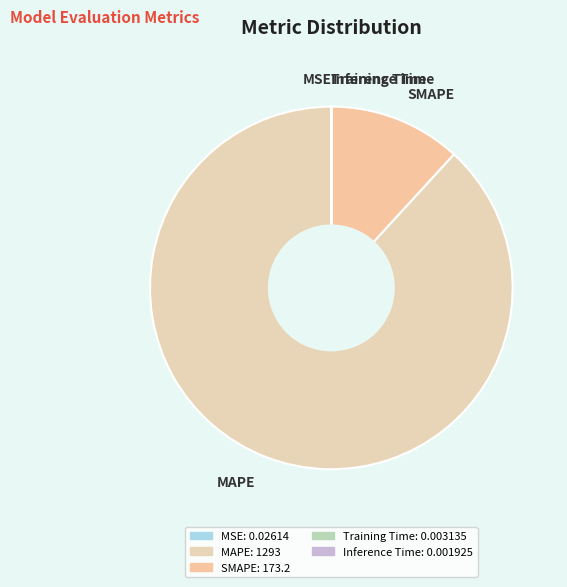

Is there any slice that represents more than half of the pie?

Yes